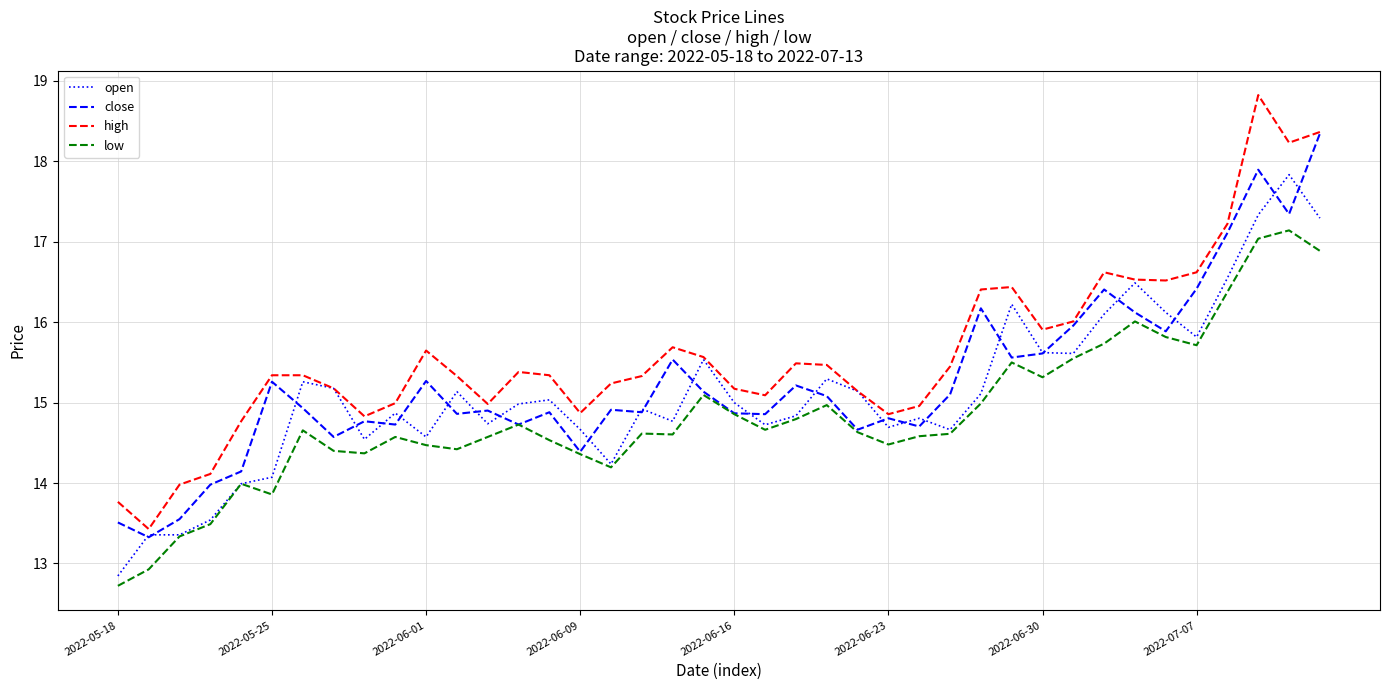

What is the maximum value for open?

17.8